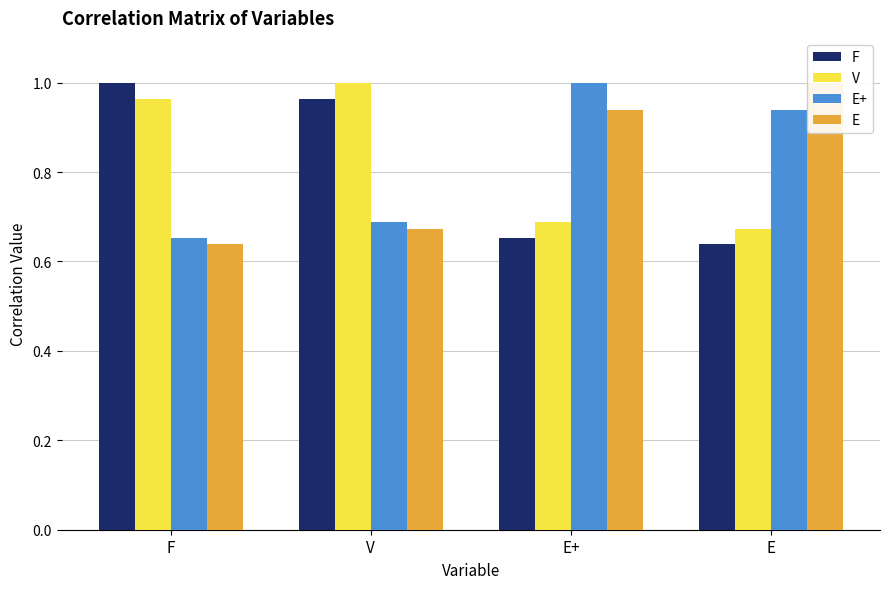

Reading left to right, transcribe all the data shown in this chart.

F: F=1.0	V=1.0	E+=0.7	E=0.6
V: F=1.0	V=1.0	E+=0.7	E=0.7
E+: F=0.7	V=0.7	E+=1.0	E=0.9
E: F=0.6	V=0.7	E+=0.9	E=1.0